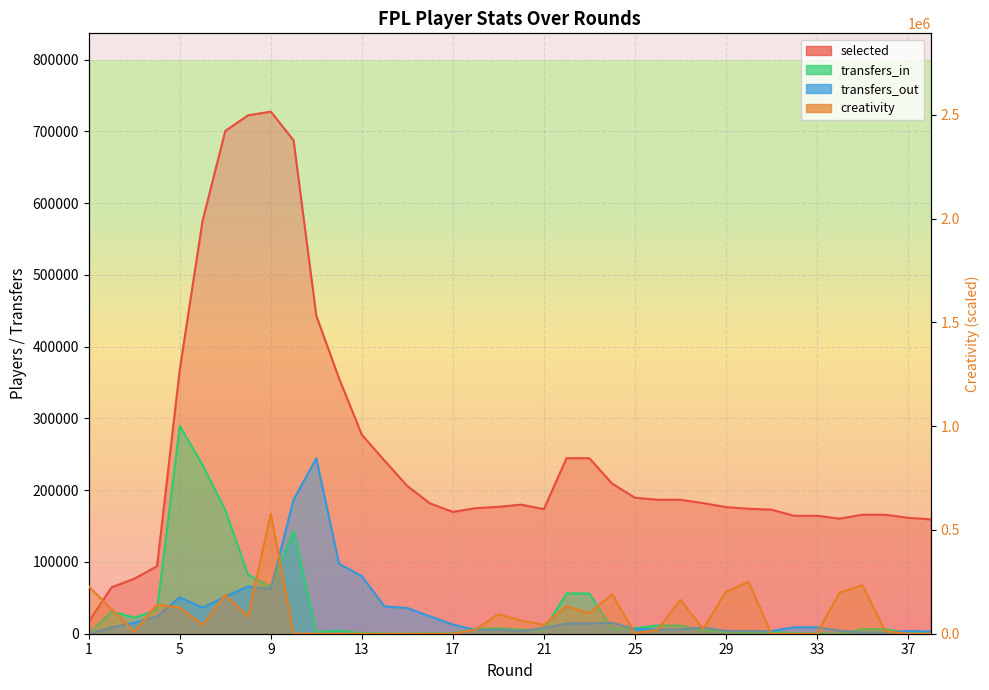

What is the difference between the maximum and minimum values in the transfers_in series?

289710